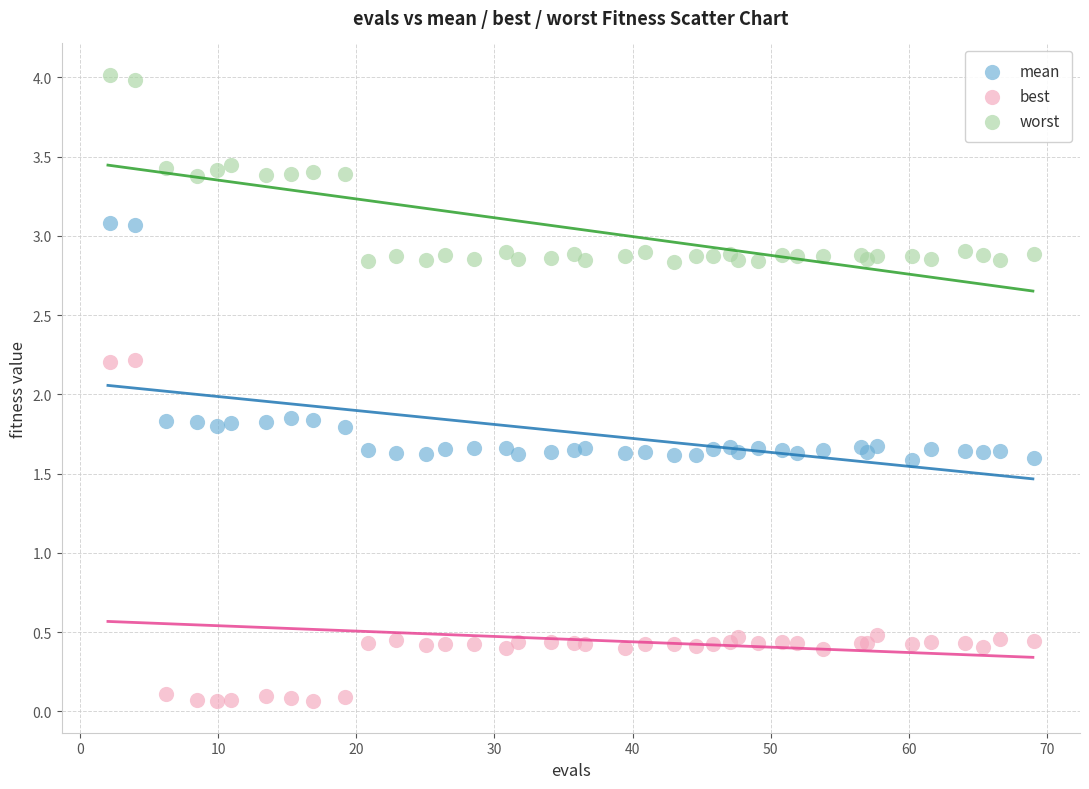

Which series contains the lowest Y value?

best